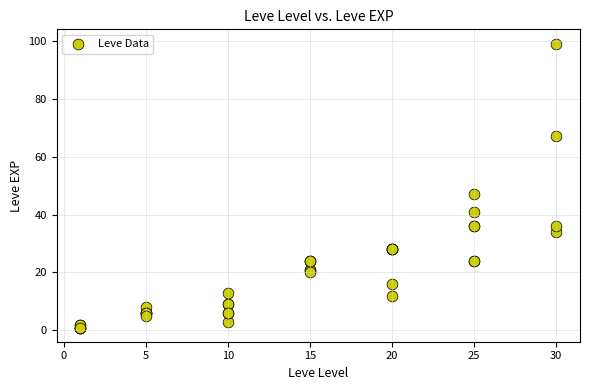

What Y value in the scatter plot is closest to 50?

47